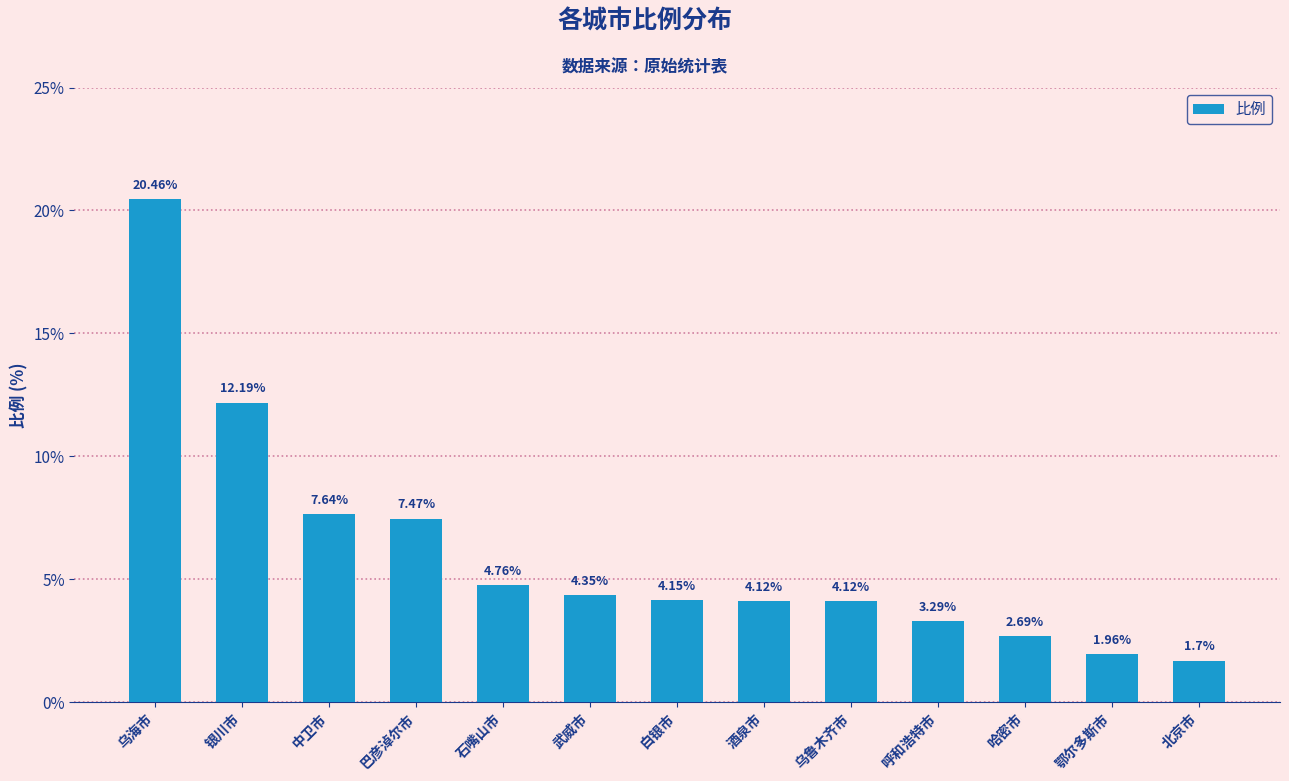

Count the number of values greater than 4.

9